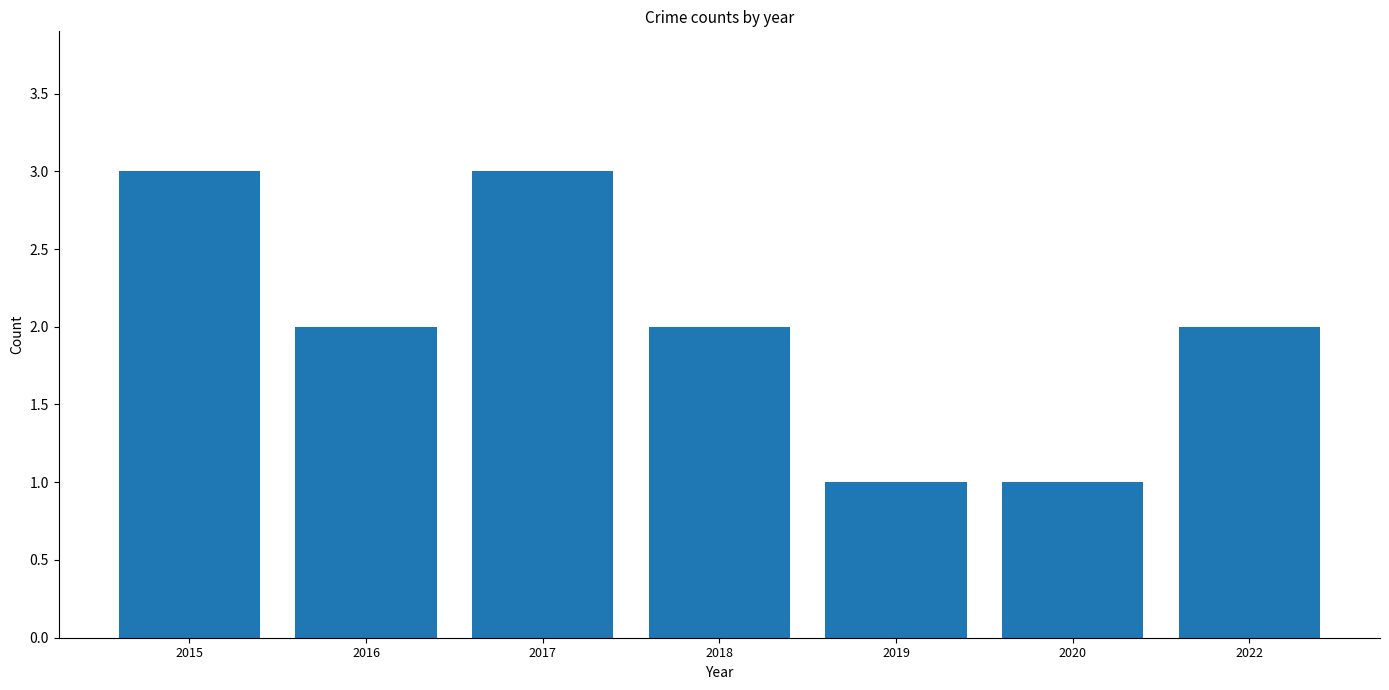

Is it true that the value at 2018 is 2?

True